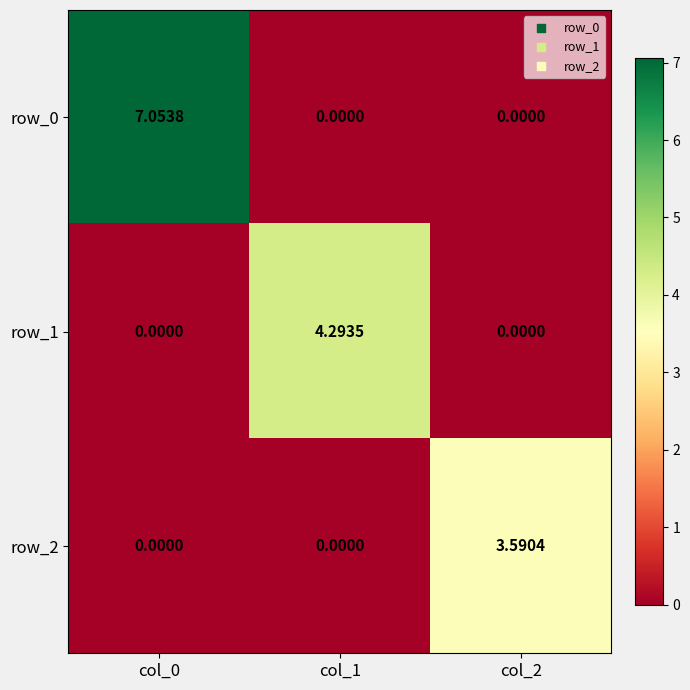

Which has a higher value, col_2 or col_1?

col_2